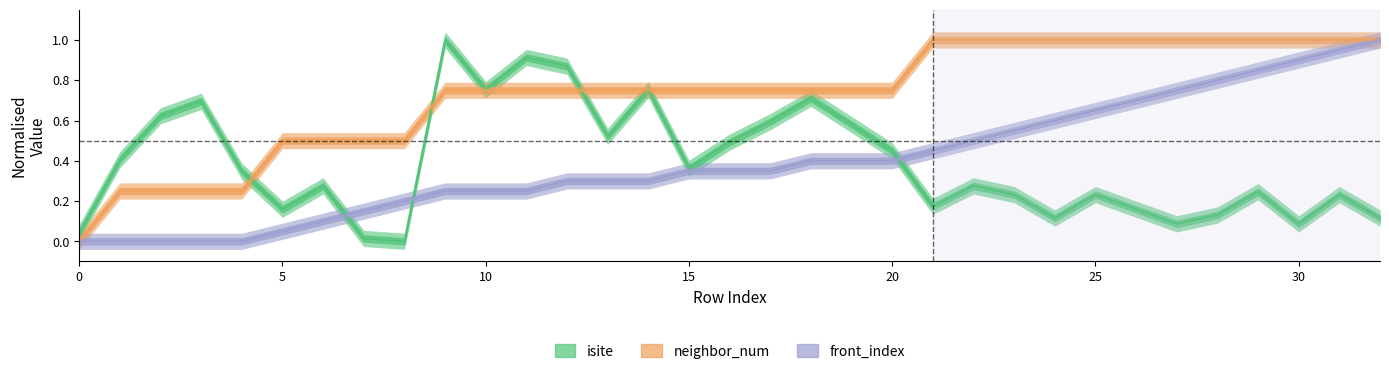

Rank the series by their maximum value, from lowest to highest.

isite, neighbor_num, front_index